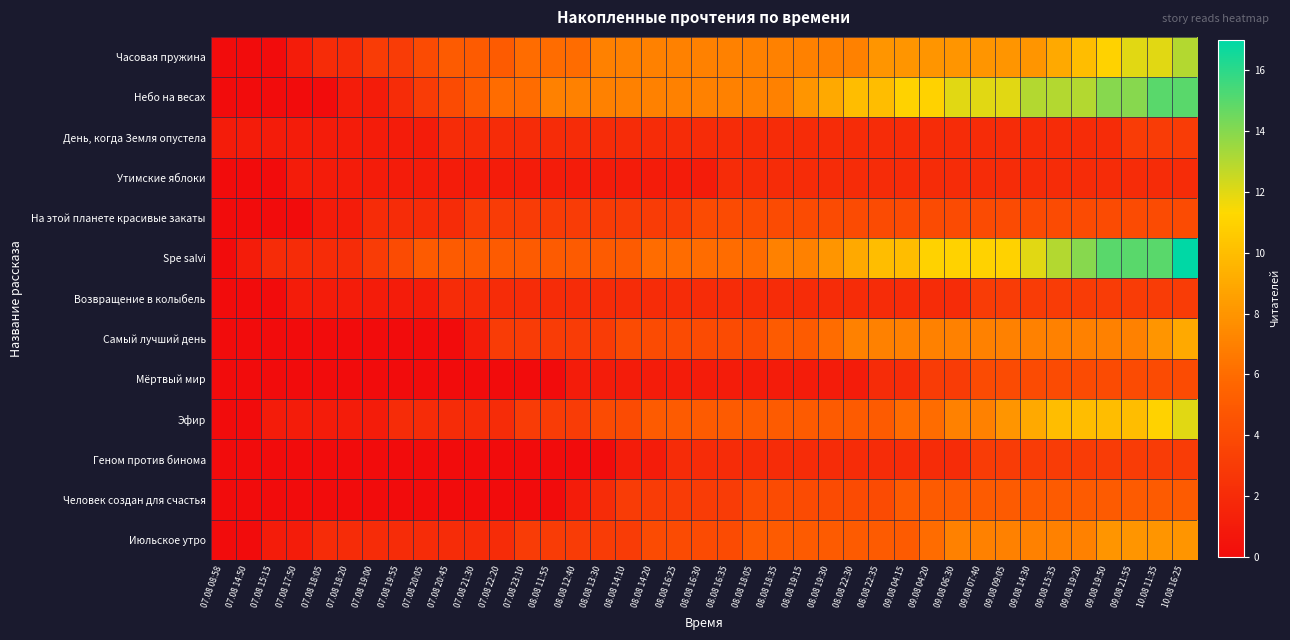

Which series has the largest total across all categories?

Небо на весах